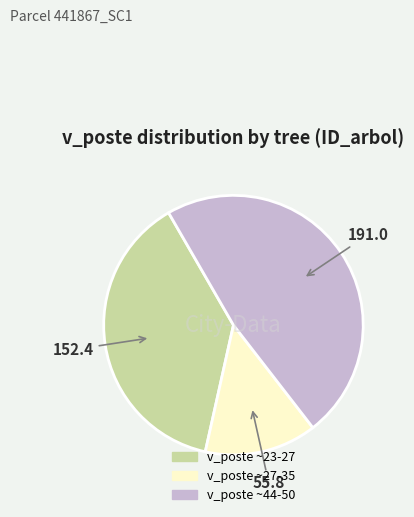

Is there a majority slice in this chart?

No